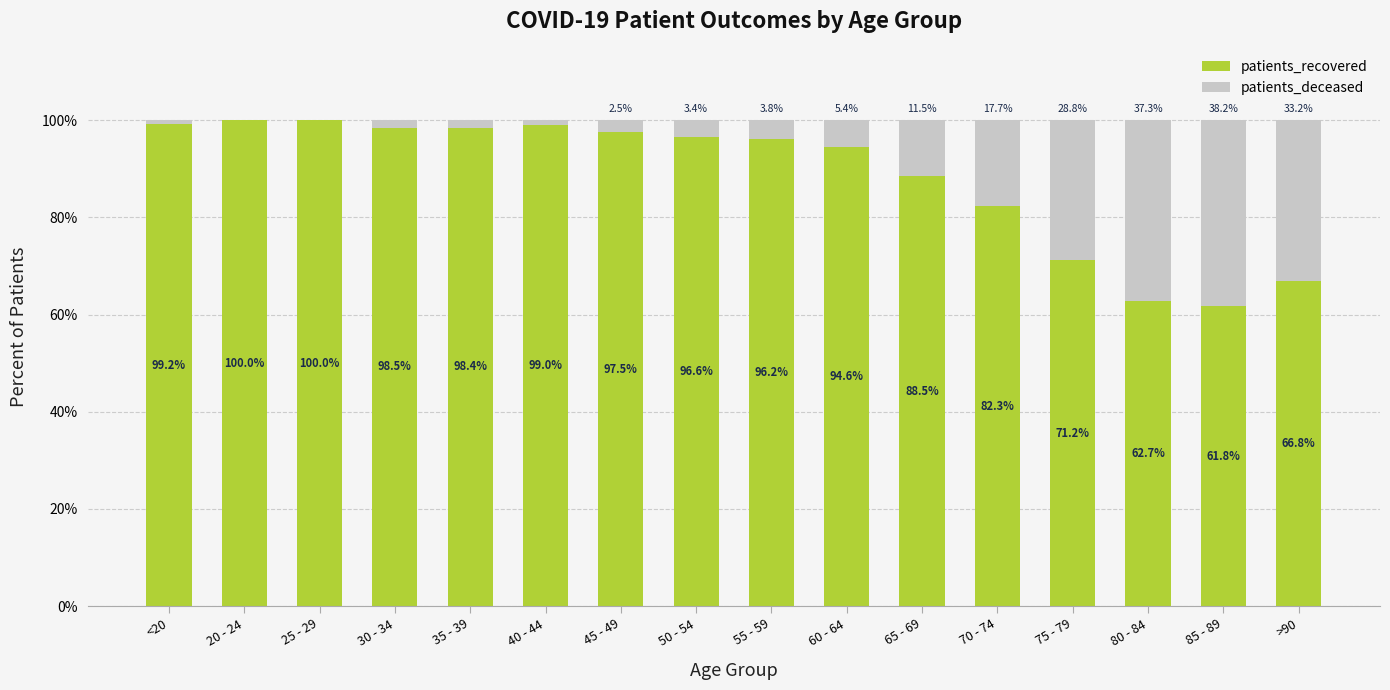

What is the total value across all series at <20?

100.0